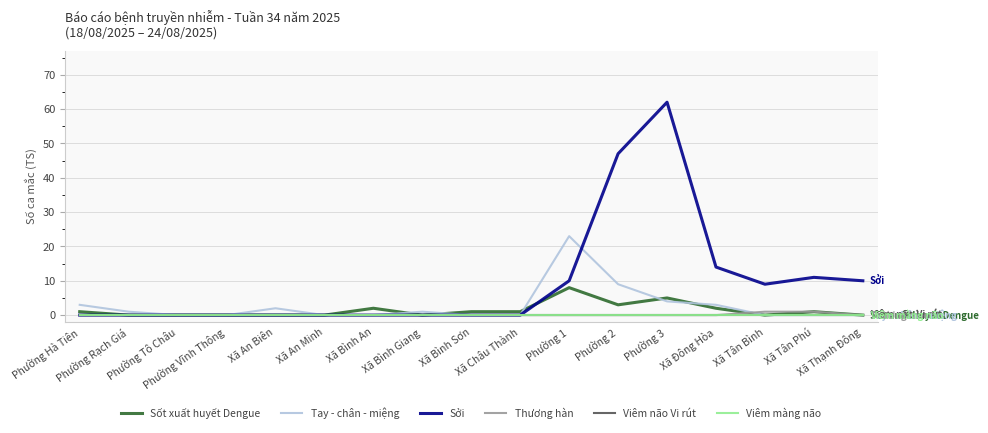

Does the chart display data point markers on the line(s)?

No